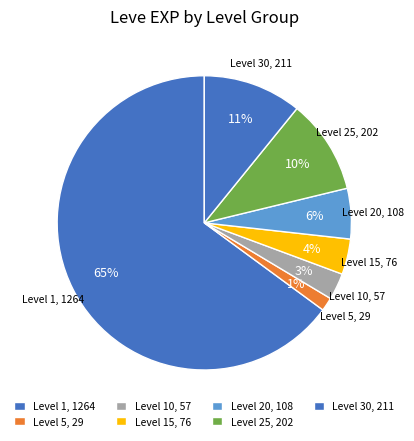

How many segments does this pie chart have?

7